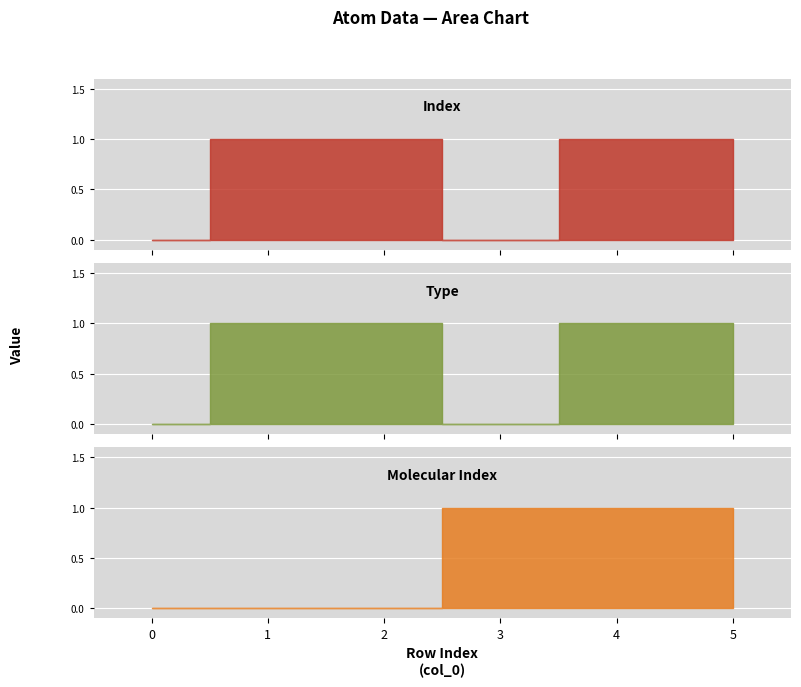

True or false: Type and Index cross at least once.

False